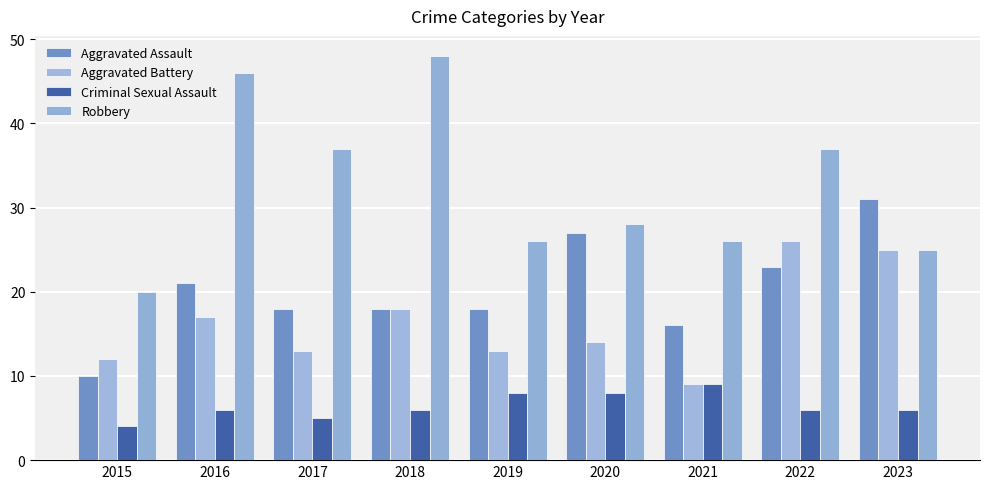

At which label does Robbery reach its minimum?

2015